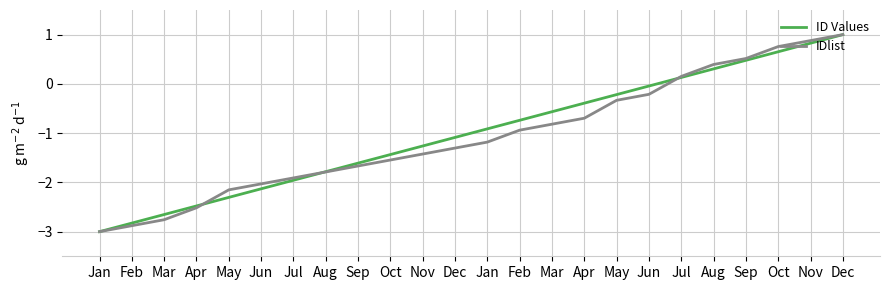

What is the difference between the maximum and minimum values in the ID Values series?

4.0